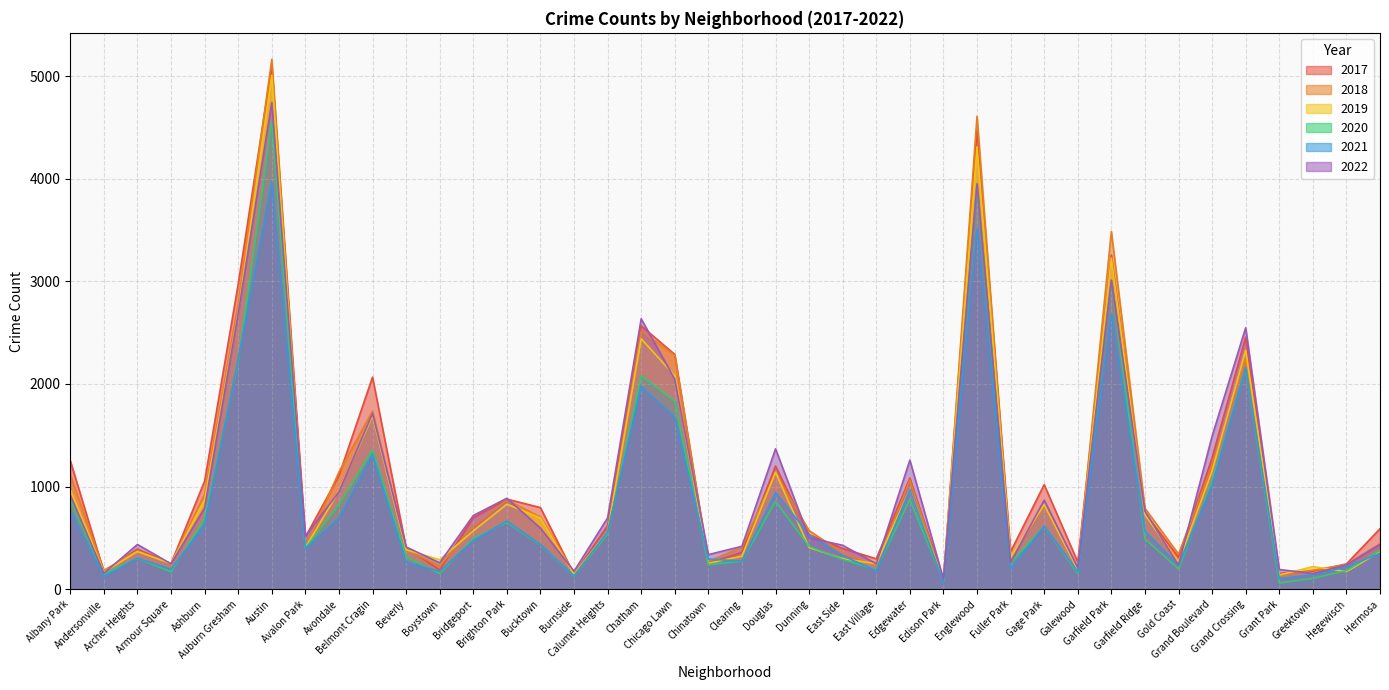

At which category does 2017 reach its first local peak?

Archer Heights